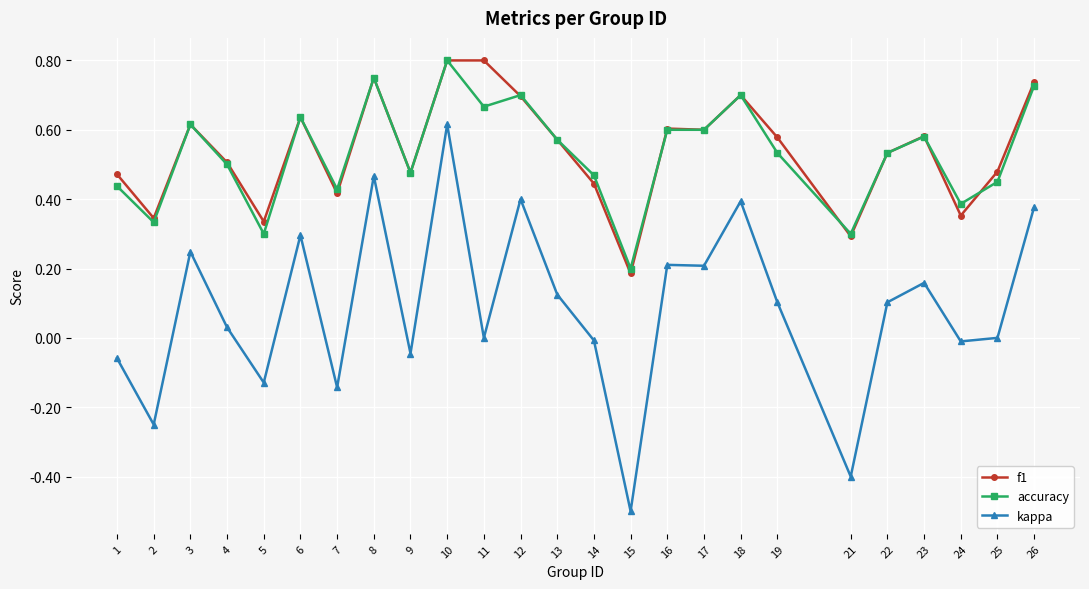

The value of f1 at 10 is 1.1. True or false?

False